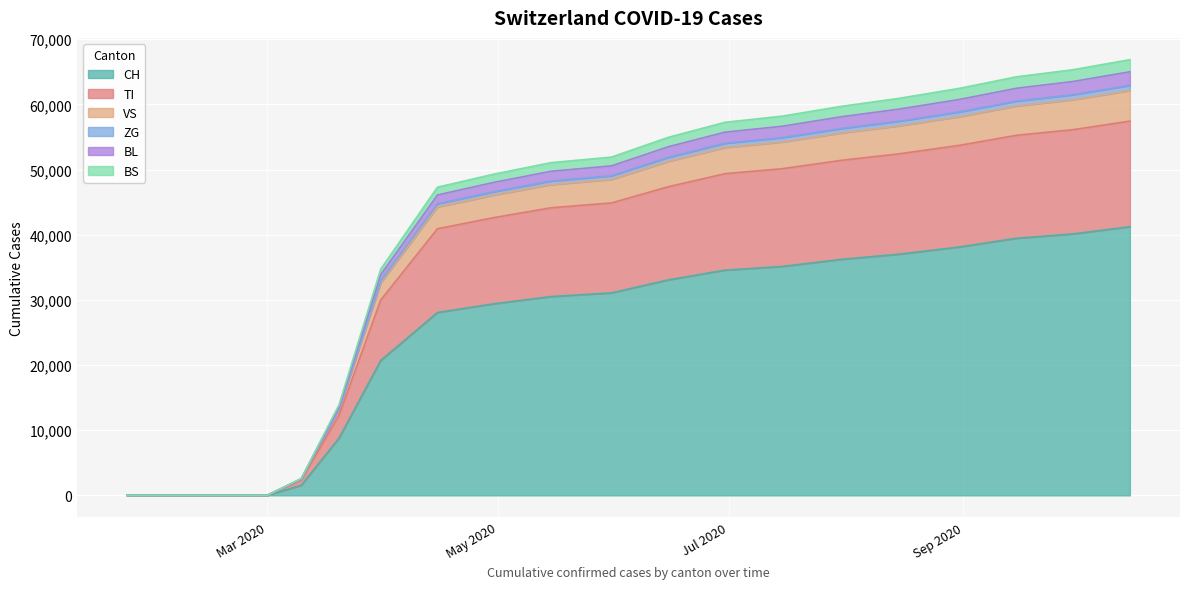

What is the maximum value for CH?

41234